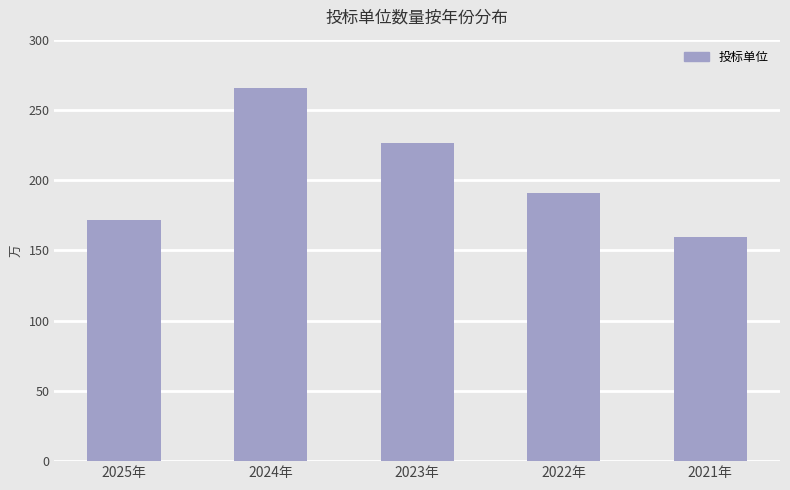

At which category does the chart reach its minimum across all series?

2021年